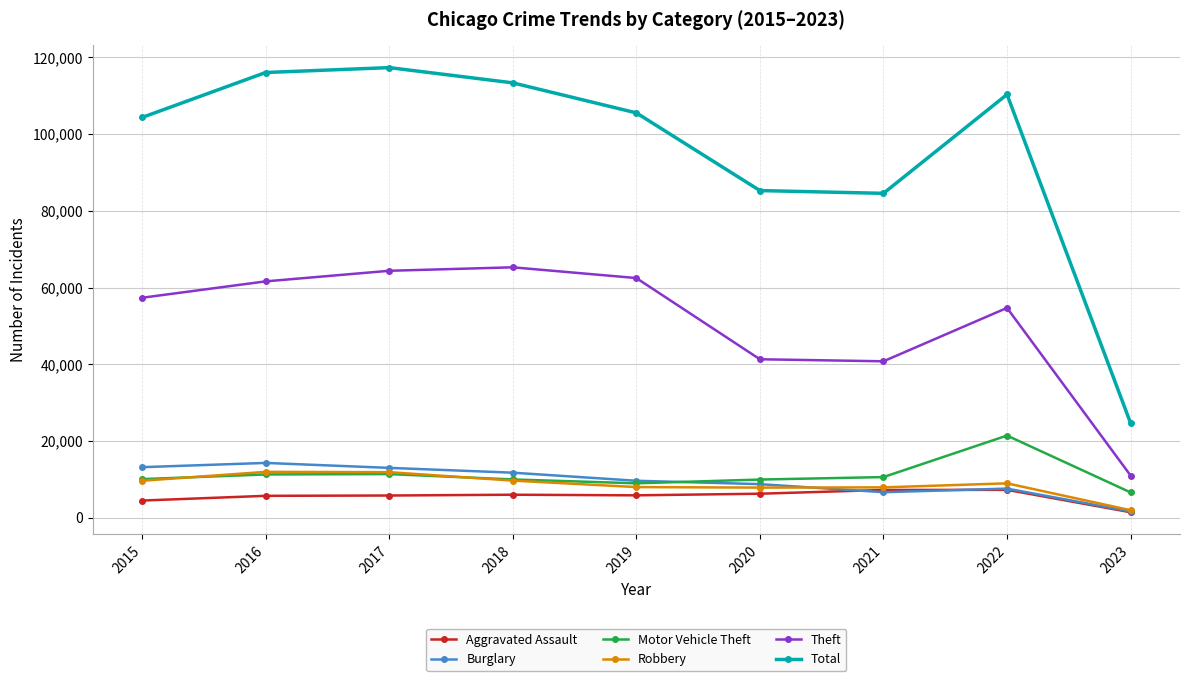

How many interior local valleys does the Total series have?

1